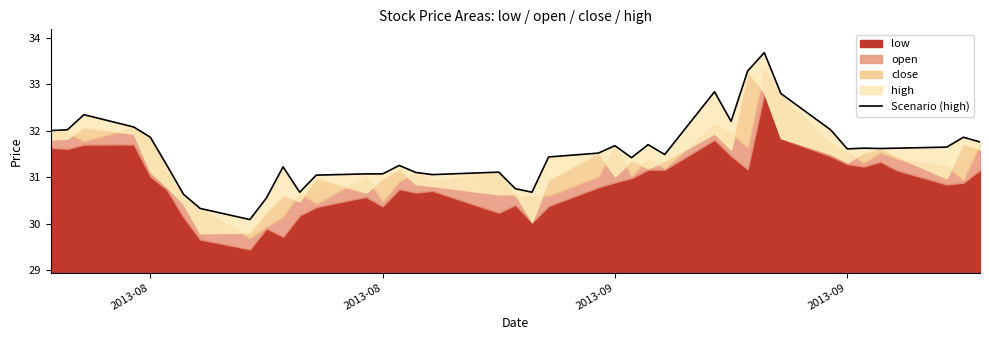

True or false: there are more than 0 points higher than both neighbors.

True